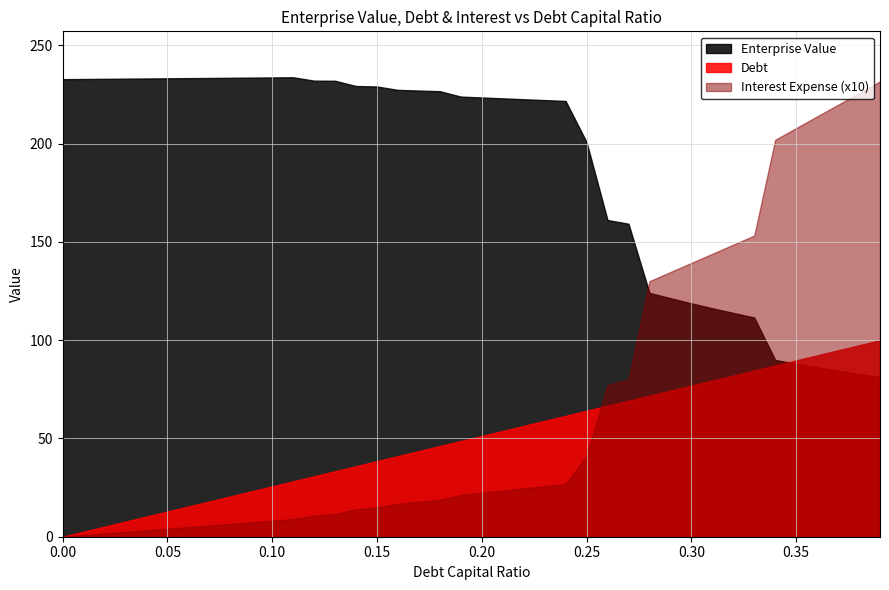

How many data points does each series have?

40